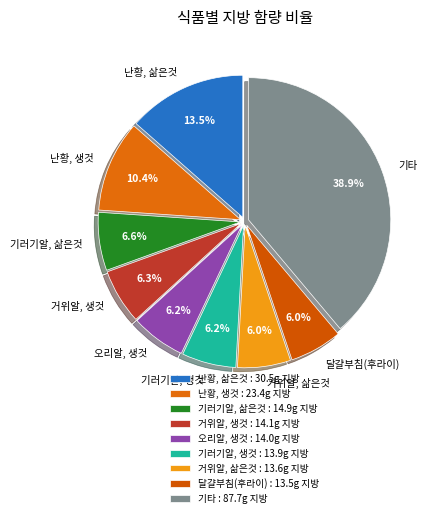

Is there a majority slice in this chart?

No